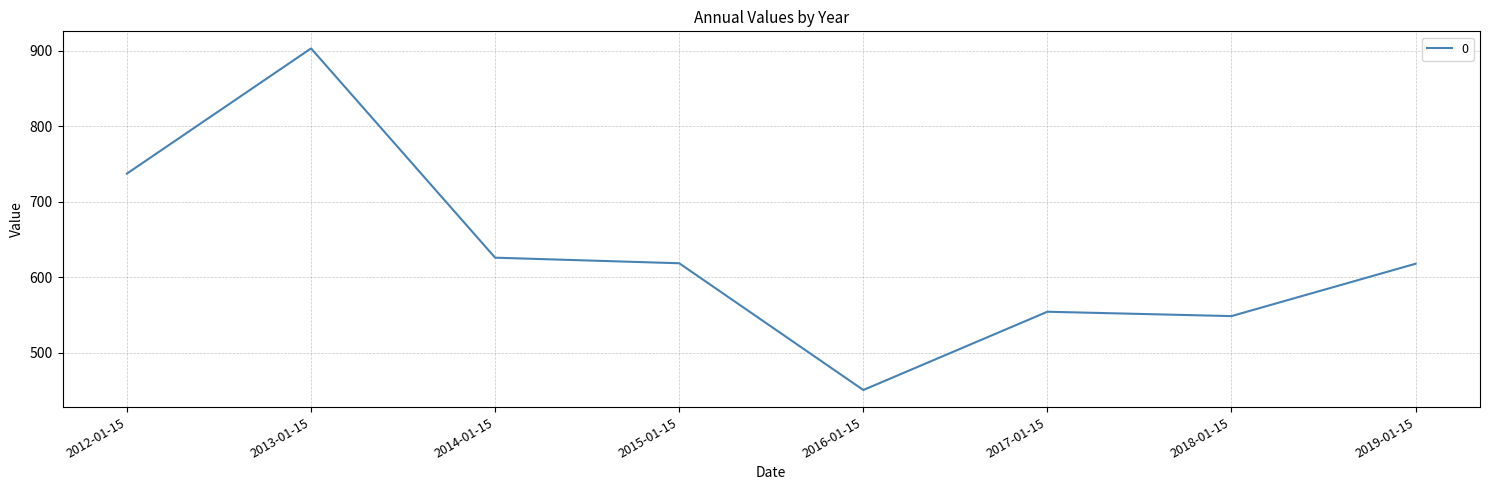

Where is the first local maximum?

2013-01-15